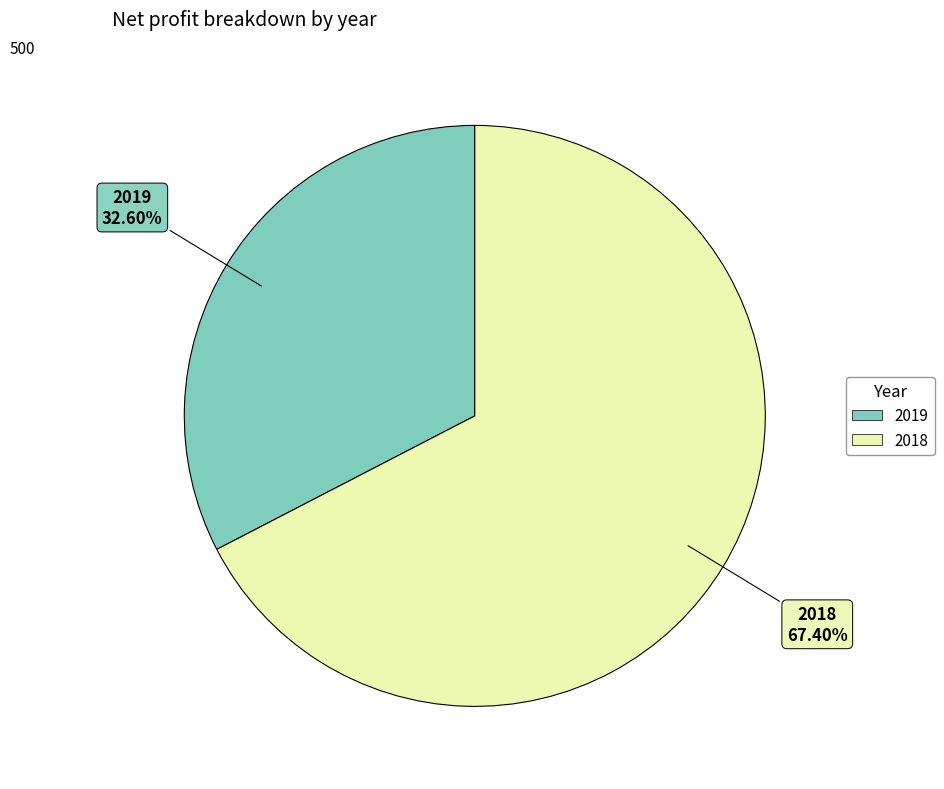

Which category has the biggest portion of the pie?

2018